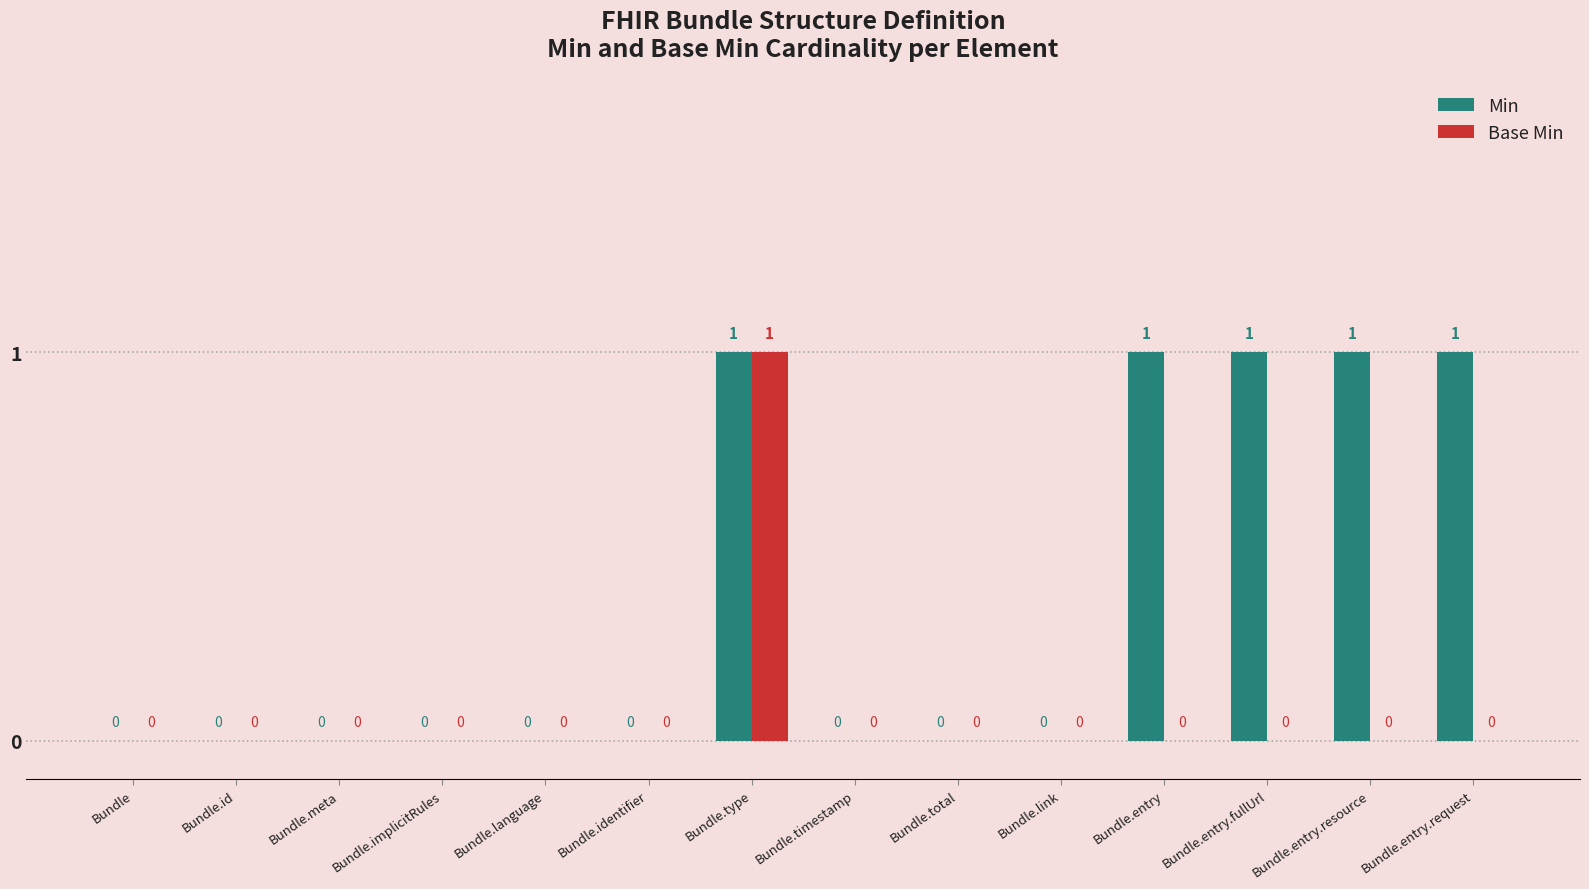

Which series has the largest total across all categories?

Min